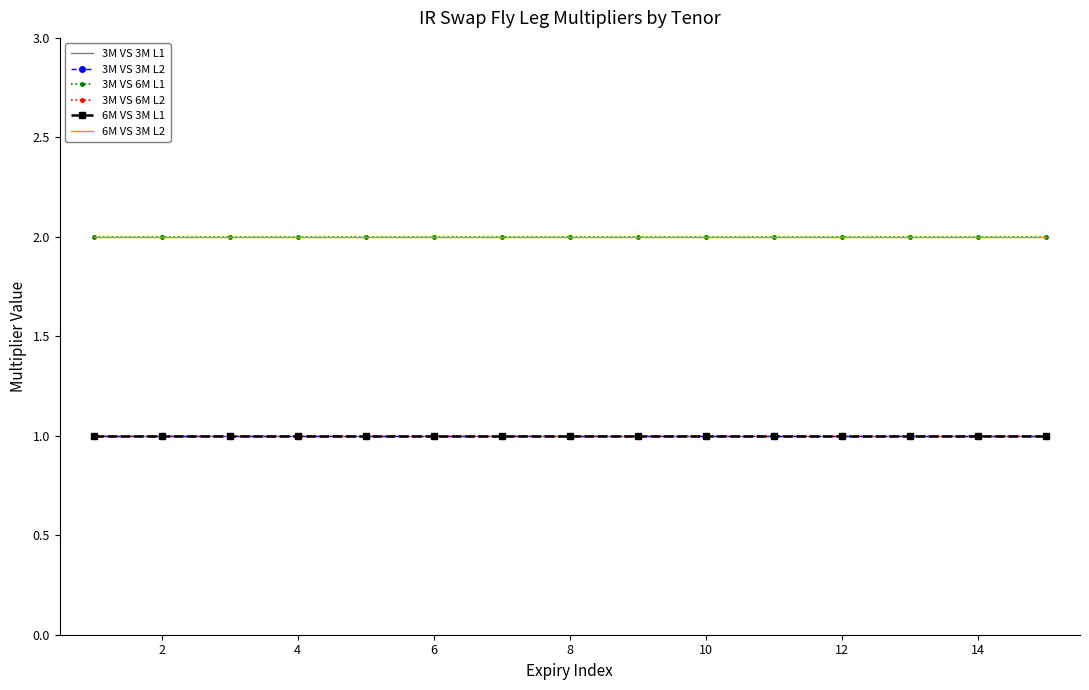

What is the sum of all 6M VS 3M L1 values?

15